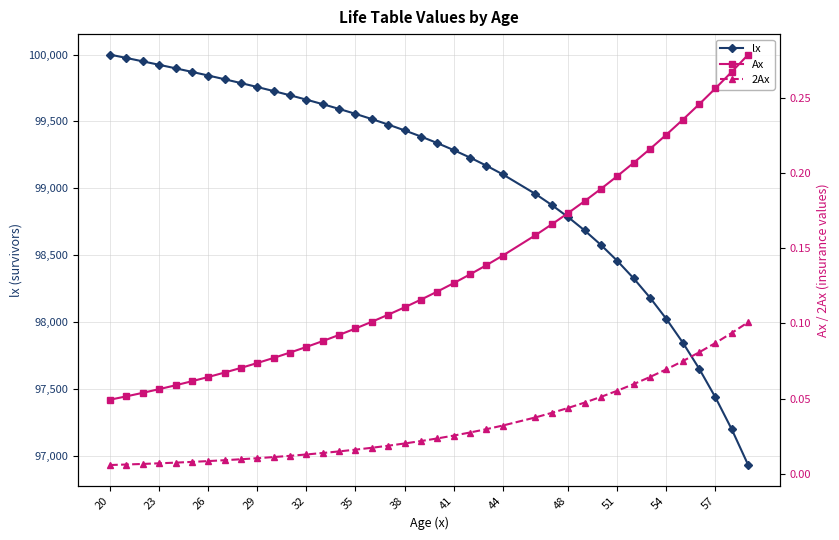

At 23, list the series in order from smallest to largest.

2Ax, Ax, lx